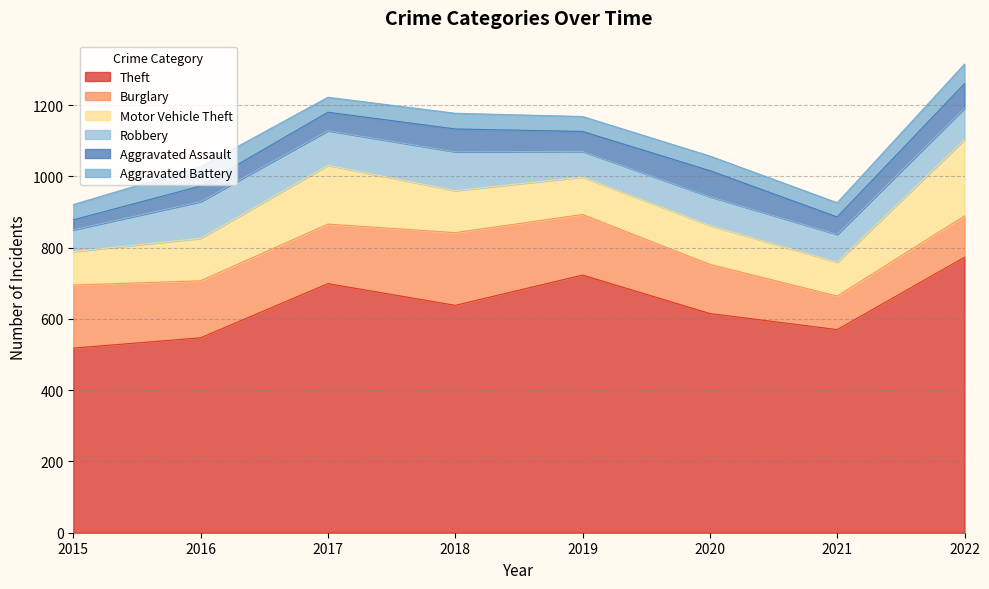

True or false: Robbery has more than 2 points higher than both neighbors.

True